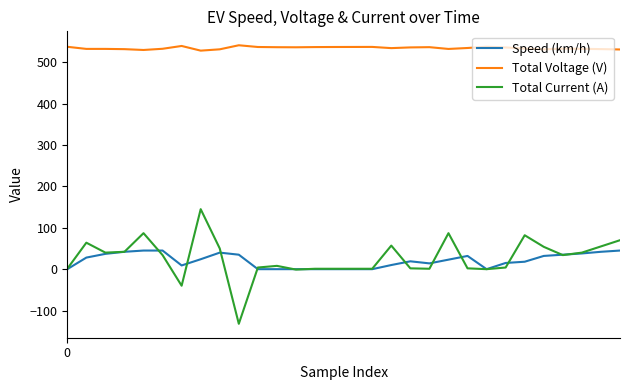

Which series has the largest range (max minus min)?

Total Current (A)